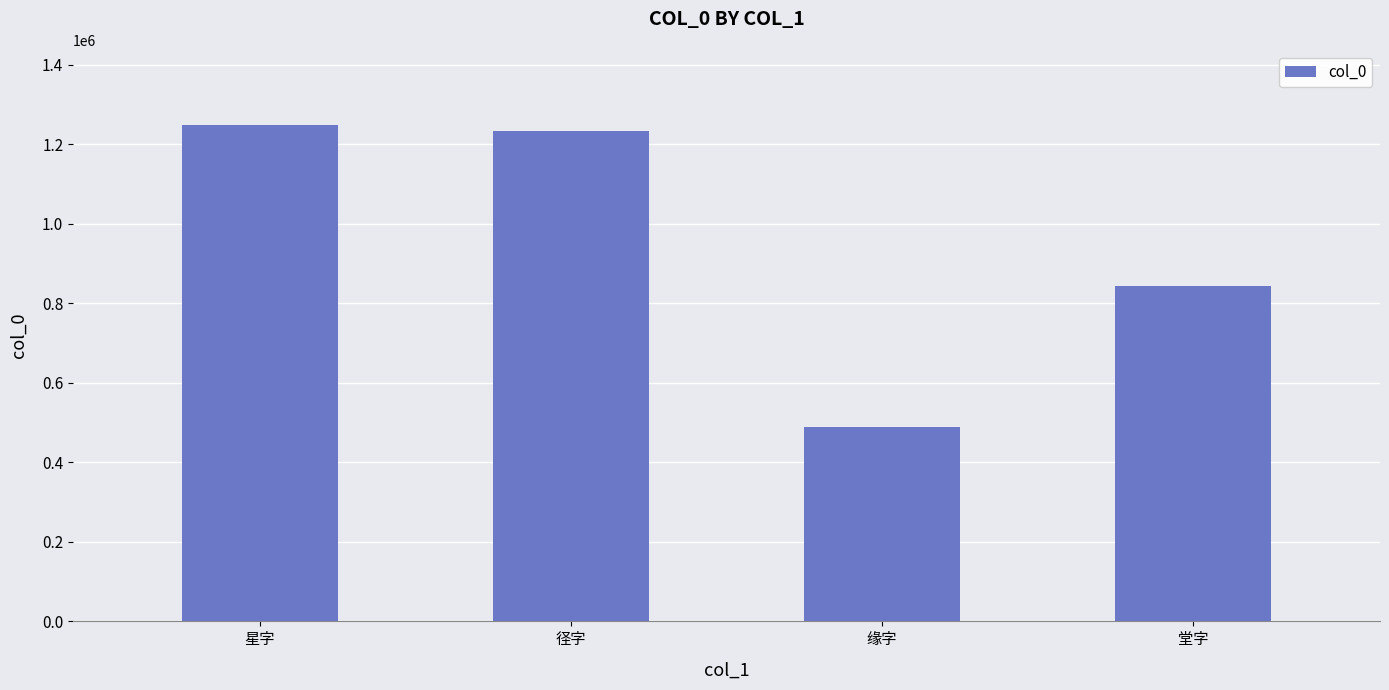

Which category has the lowest value across all series?

缘字